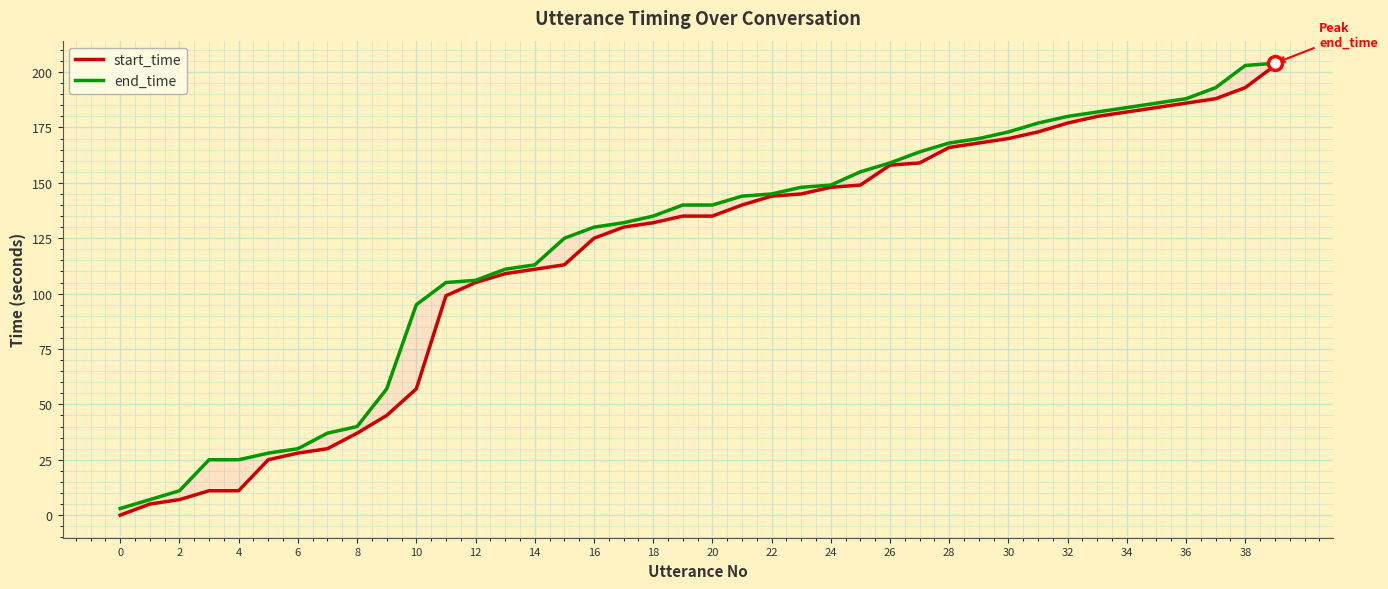

How many series are shown in this chart?

2